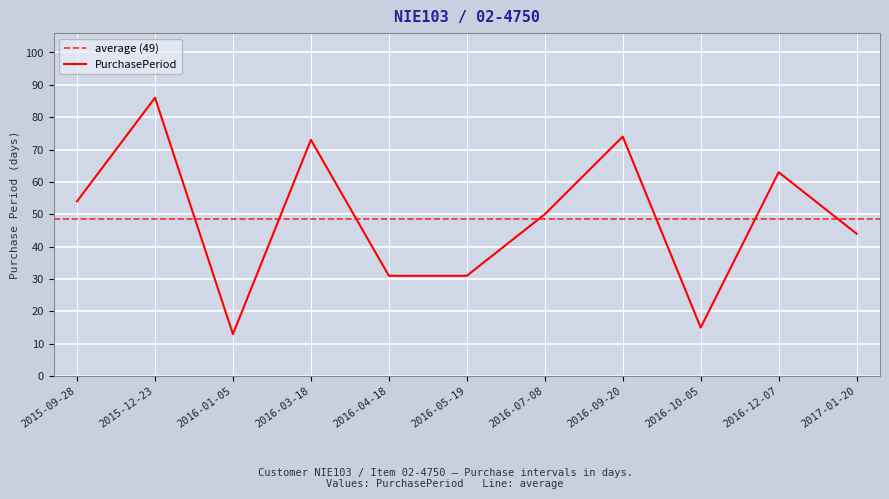

How many data points are less than 50?

5